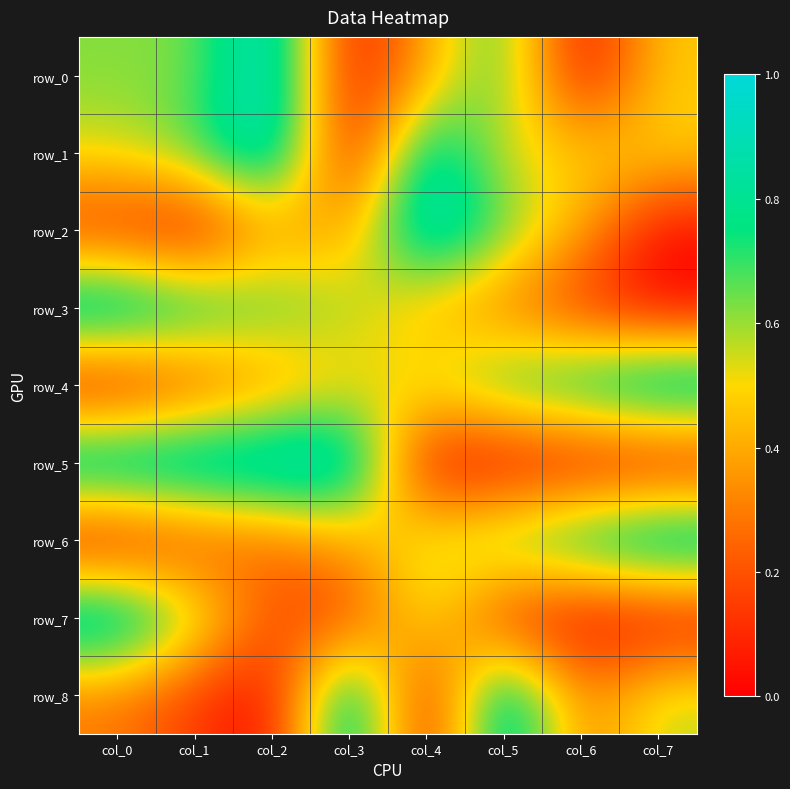

How many values in row_2 are above zero?

7